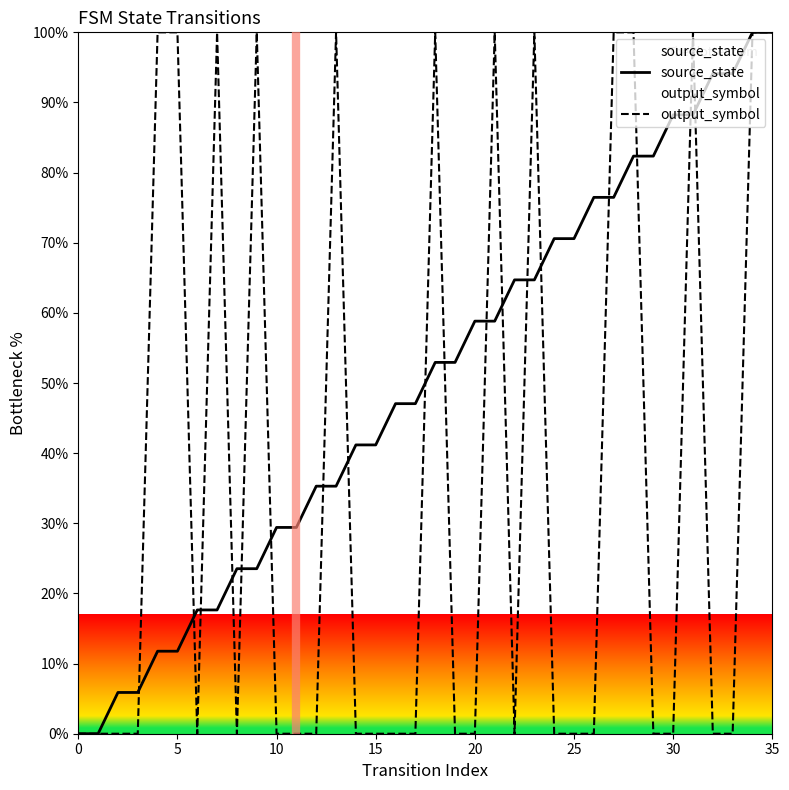

True or false: source_state has a value of 45.3 at 23.

False